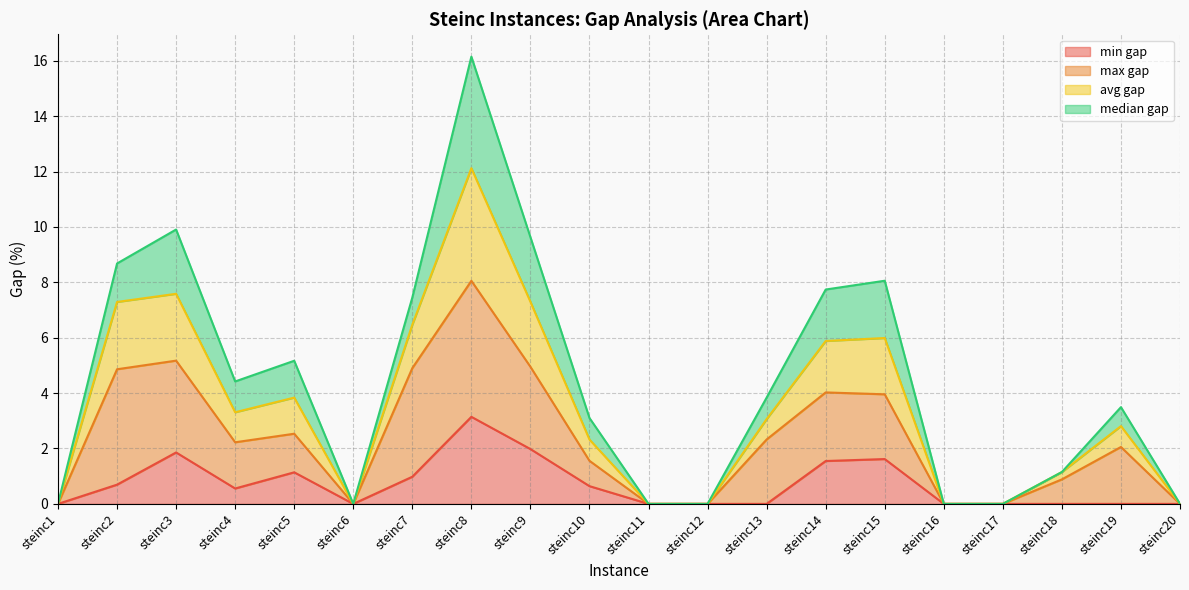

How many values in min gap are above zero?

10